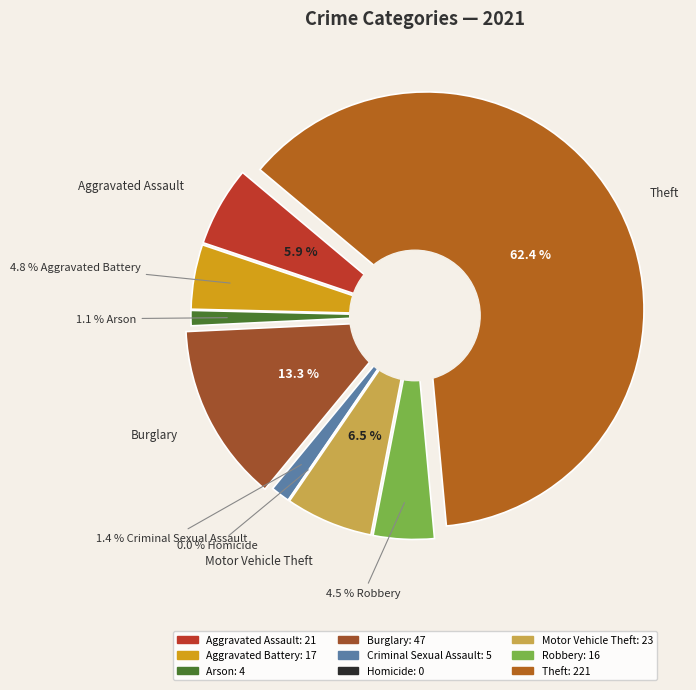

What is the majority slice?

Theft